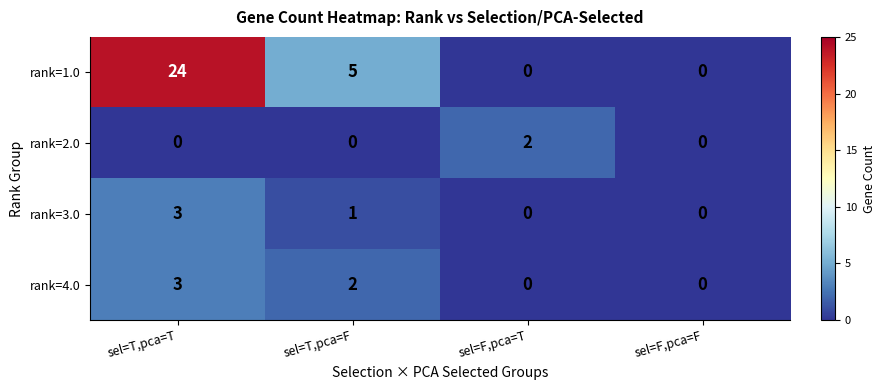

True or false: rank=1.0 has a value of 5 at sel=T,pca=F.

True